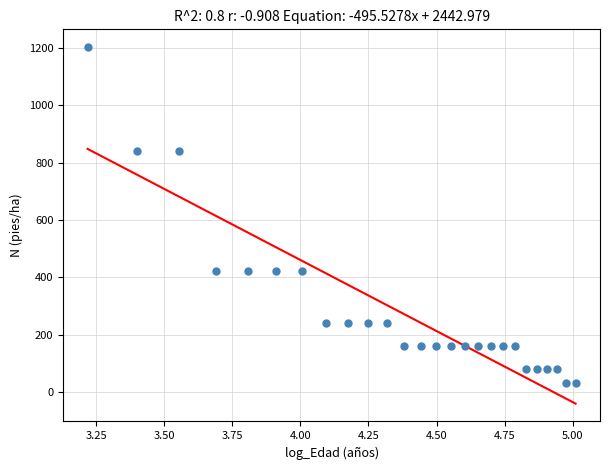

What is the range of X values (max minus min)?

1.8